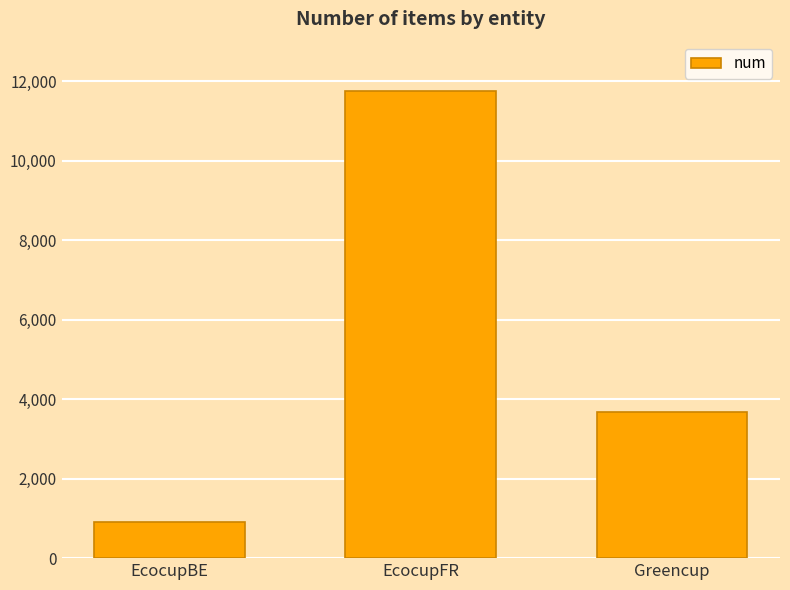

Which has a higher value, Greencup or EcocupBE?

Greencup